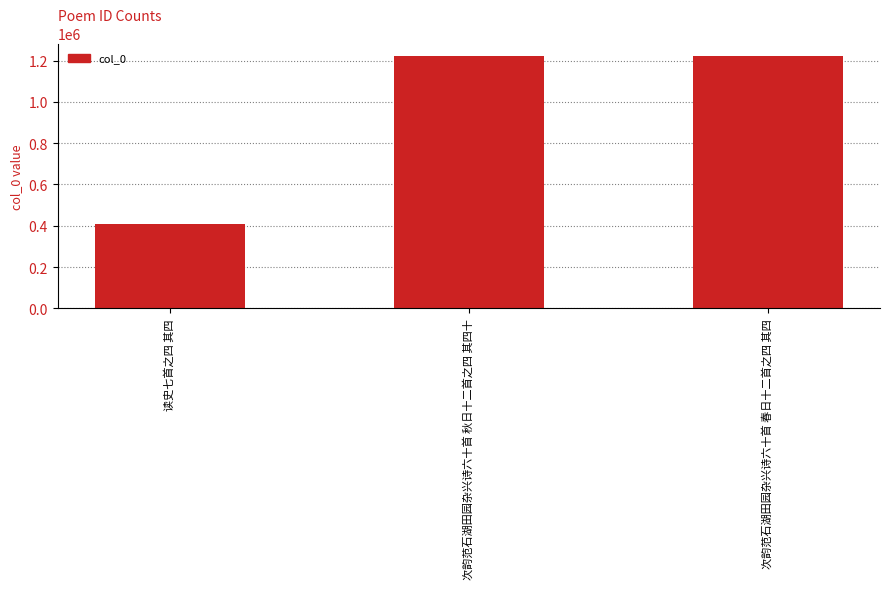

What is the difference between the values at 次韵范石湖田园杂兴诗六十首 春日十二首之四 其四 and 次韵范石湖田园杂兴诗六十首 秋日十二首之四 其四十?

36